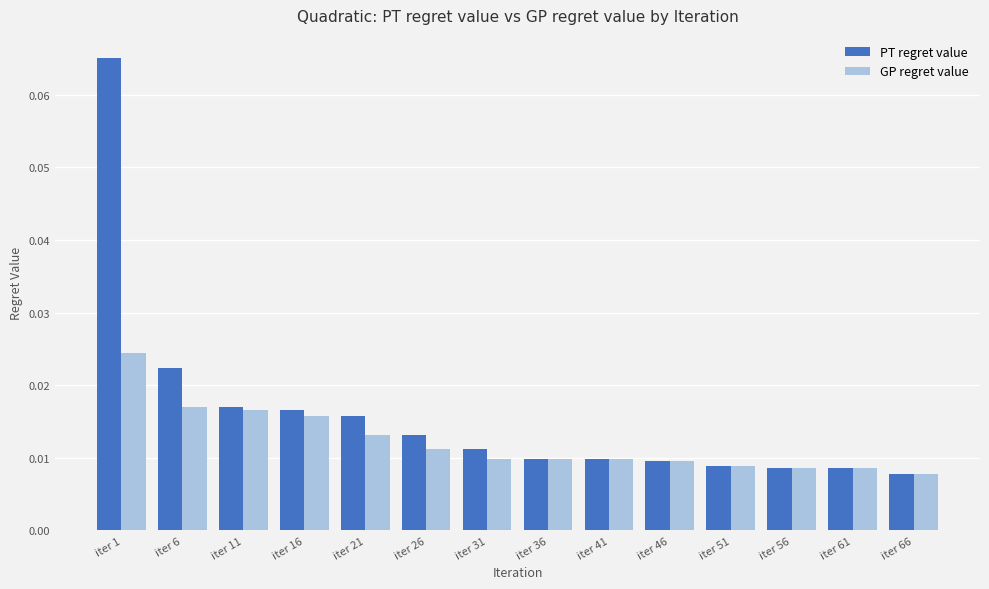

Is it true that PT regret value equals 0.0 at iter 1?

False